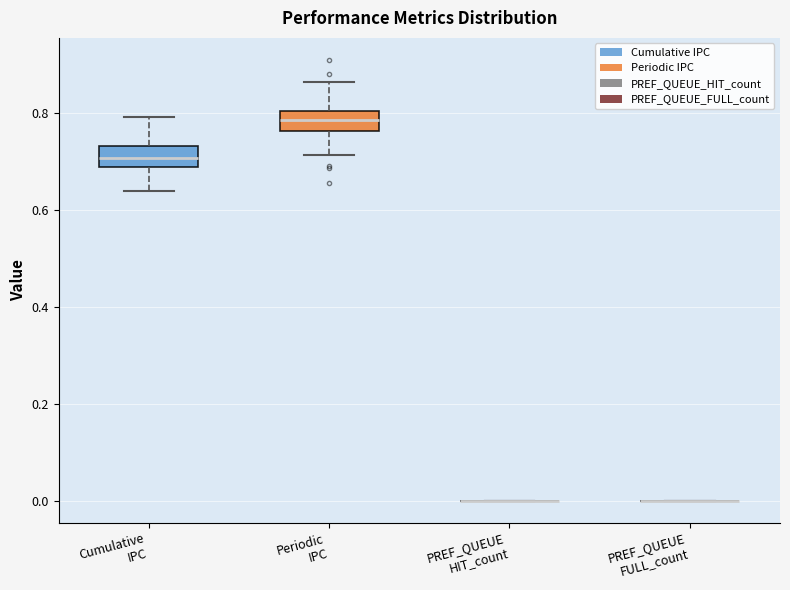

Reading left to right, transcribe this box plot: for each box, give where its median line is, the range the box spans, and where its two whiskers end, as read against the y-axis. The values are not printed on the chart, so give them approximately, as read against the axis.

Cumulative IPC: median 0.70, box 0.68 to 0.74, whiskers 0.64 to 0.80
Periodic IPC: median 0.78, box 0.76 to 0.80, whiskers 0.72 to 0.86
PREF_QUEUE HIT_count: box collapsed to a line at 0.00, whiskers 0.00 to 0.00
PREF_QUEUE FULL_count: box collapsed to a line at 0.00, whiskers 0.00 to 0.00